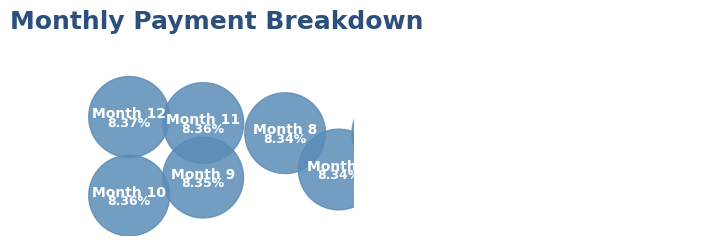

How many slices are in this pie chart?

12